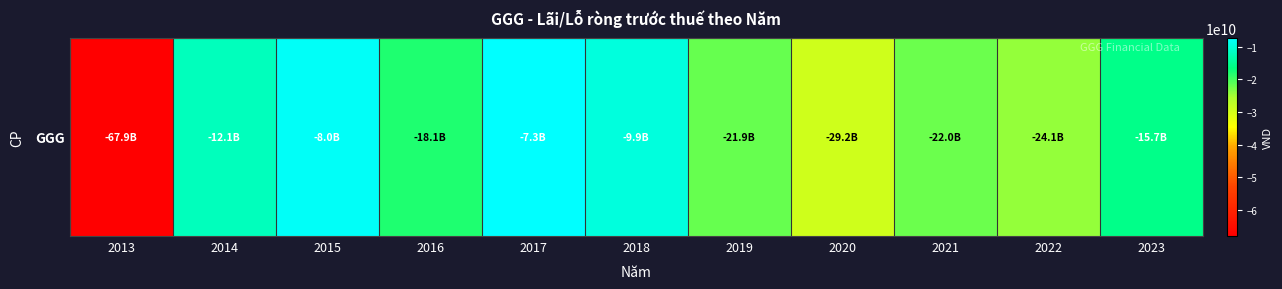

What is the sum of the values at 2014 and 2016?

-30204122542